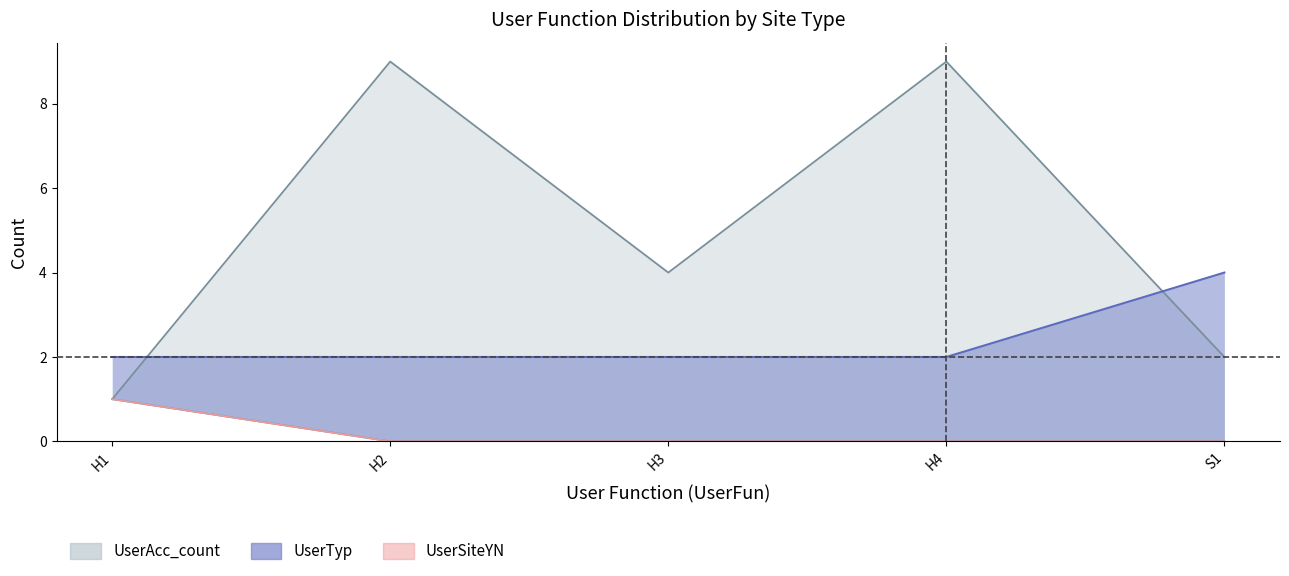

Is it true that UserAcc_count equals 1 at H3?

False